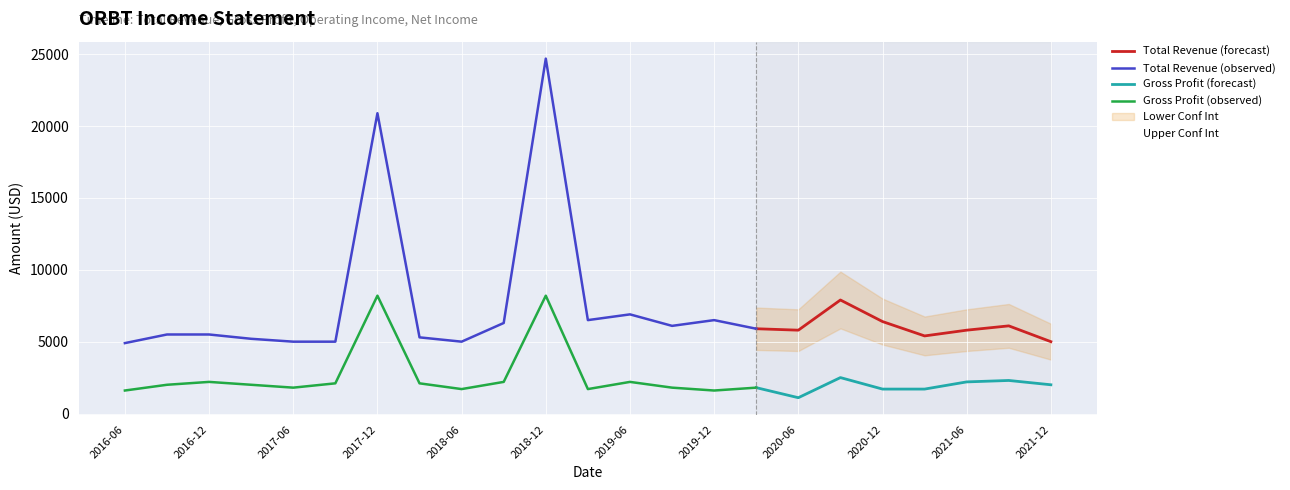

What is the value of the Total Revenue point at the 18th from the left?

7900